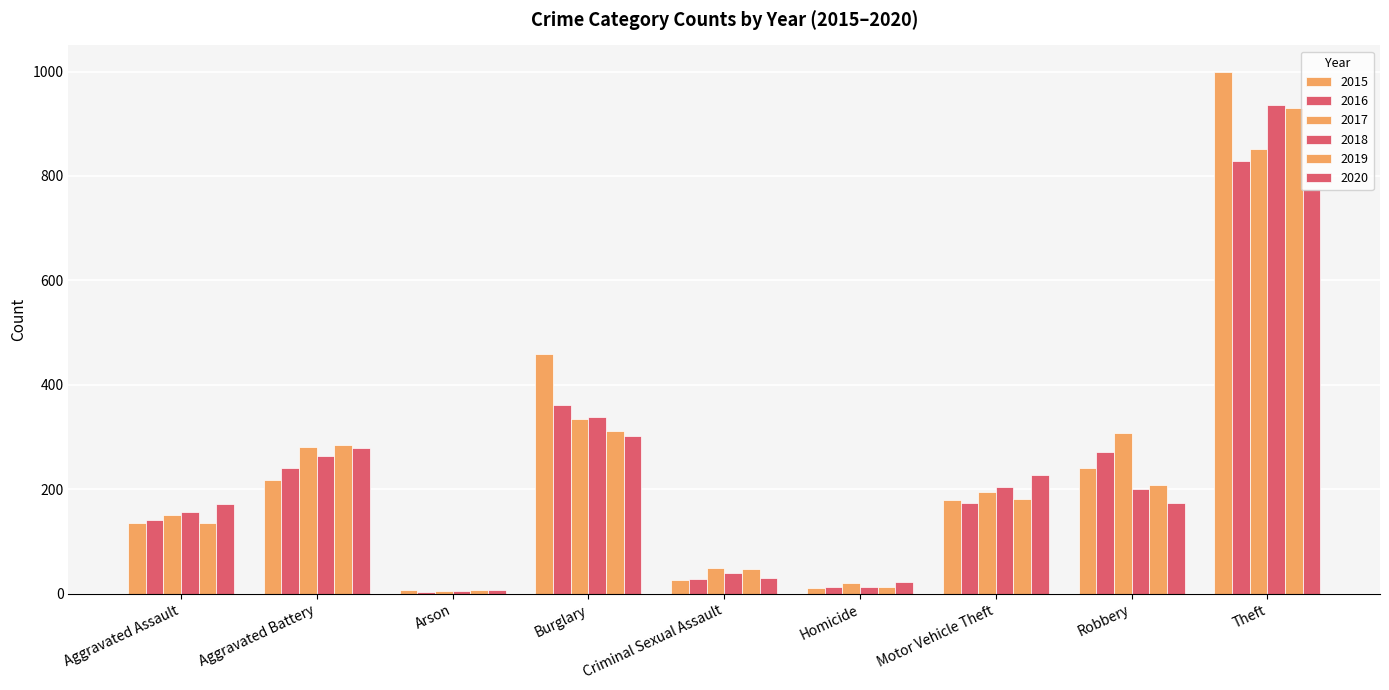

Rank the series by their maximum value, from highest to lowest.

2015, 2018, 2019, 2017, 2016, 2020